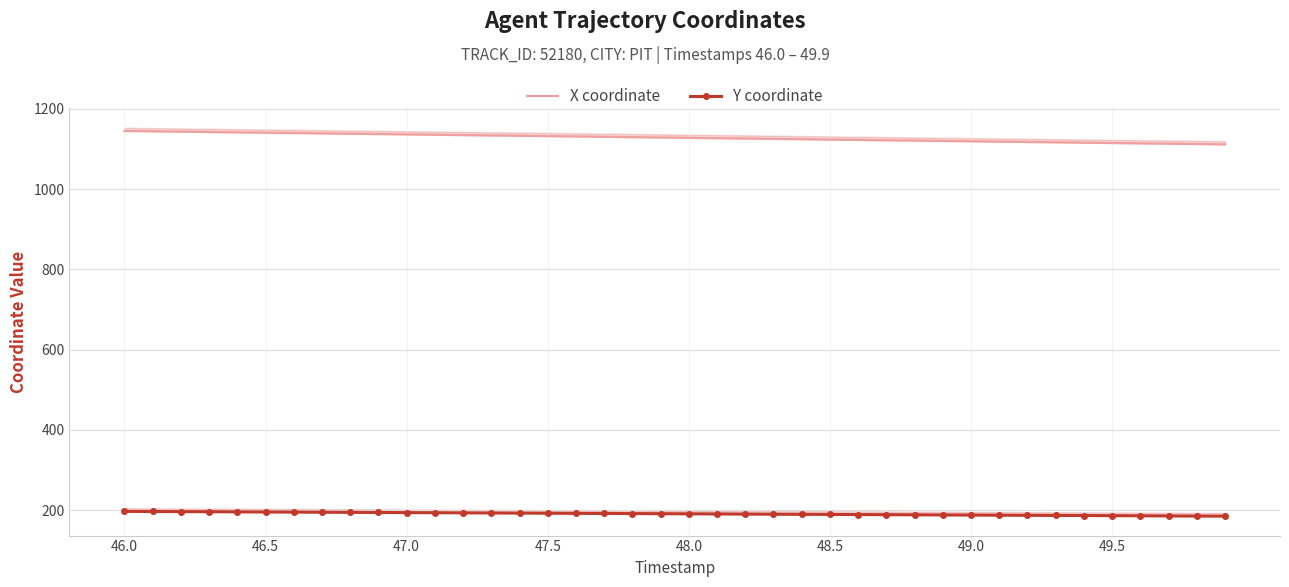

True or false: Y coordinate and X coordinate cross at least once.

False